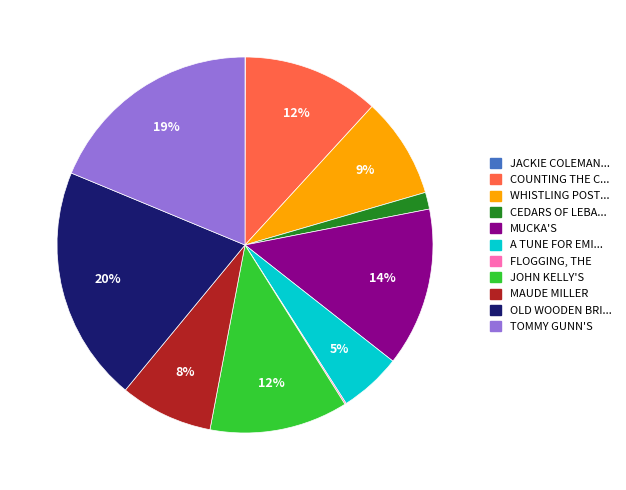

Does any single category account for the majority?

No